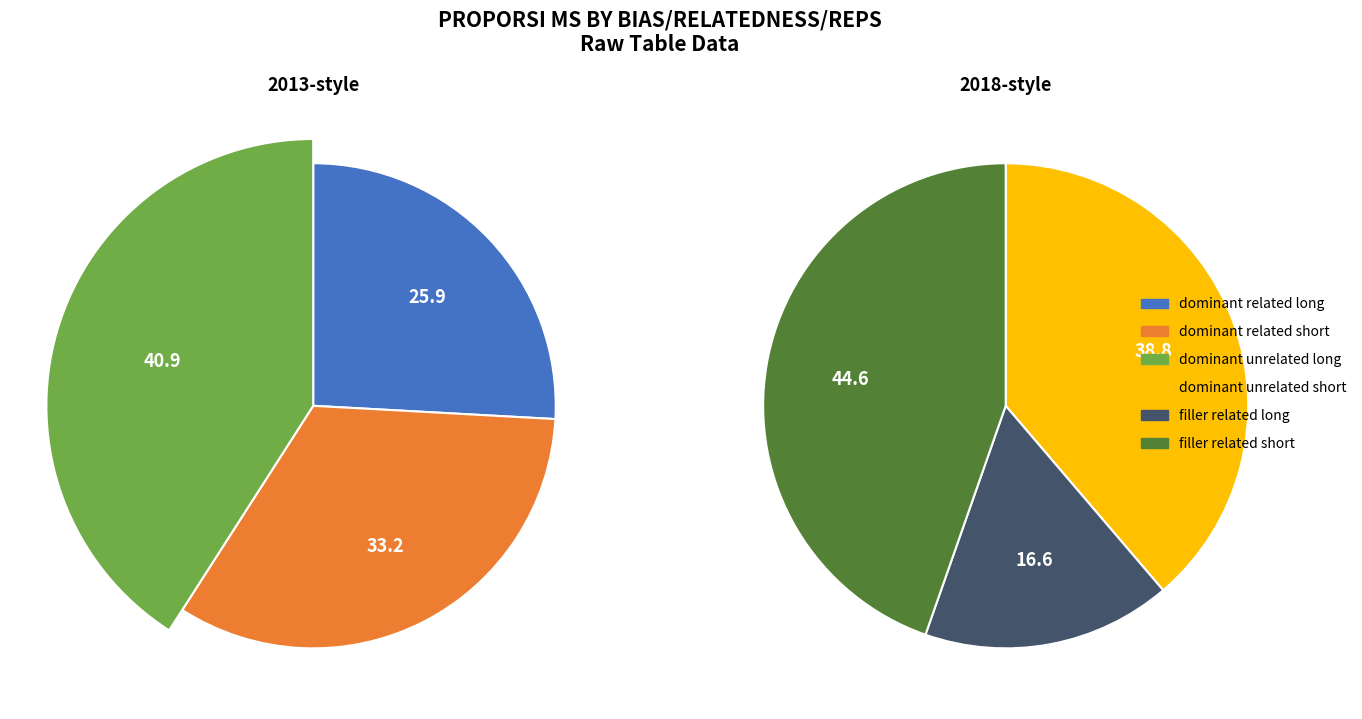

Does filler related short account for over 50% of the chart?

No